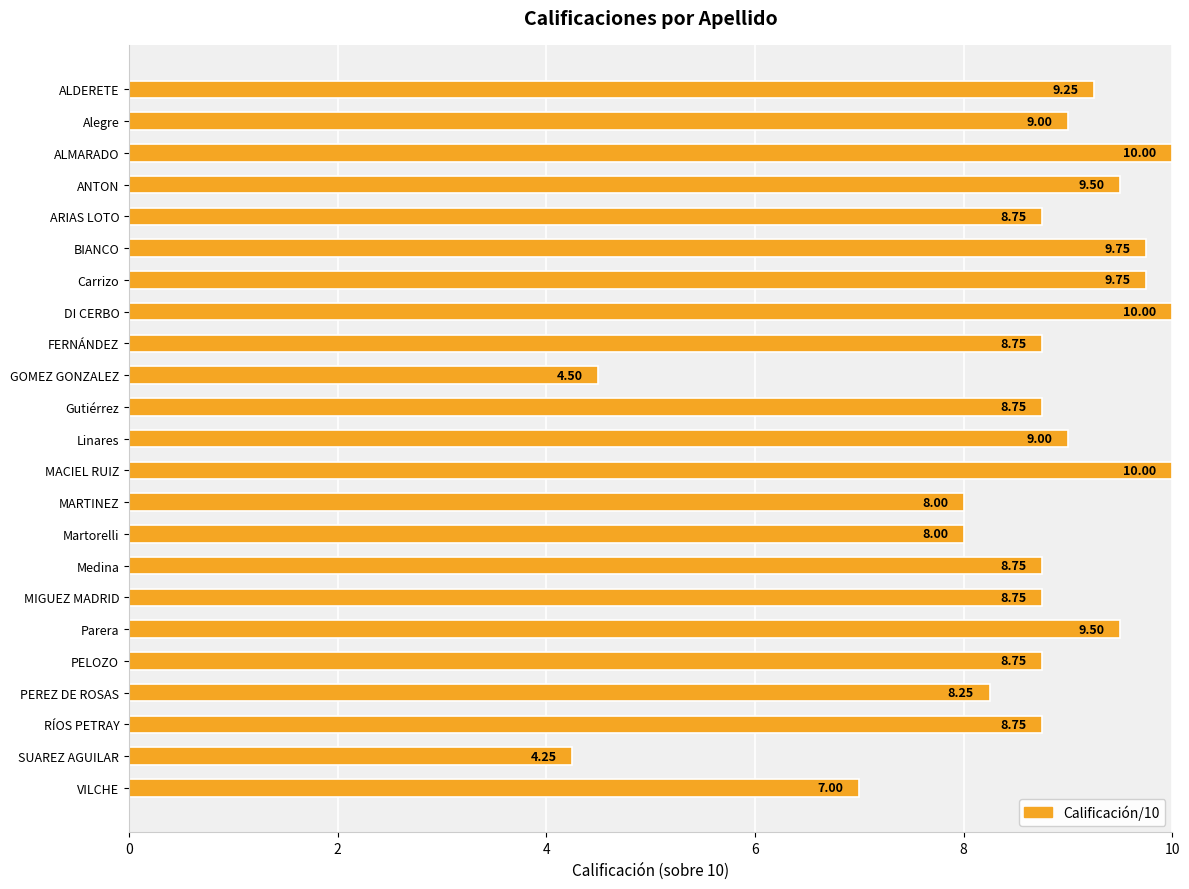

Between DI CERBO and ALDERETE, which is larger?

DI CERBO